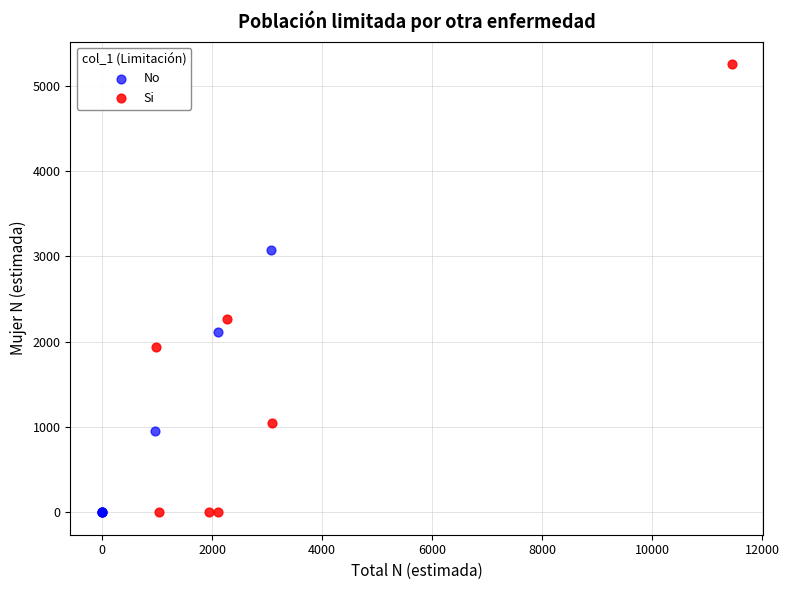

Which series reaches the maximum Y coordinate?

Si